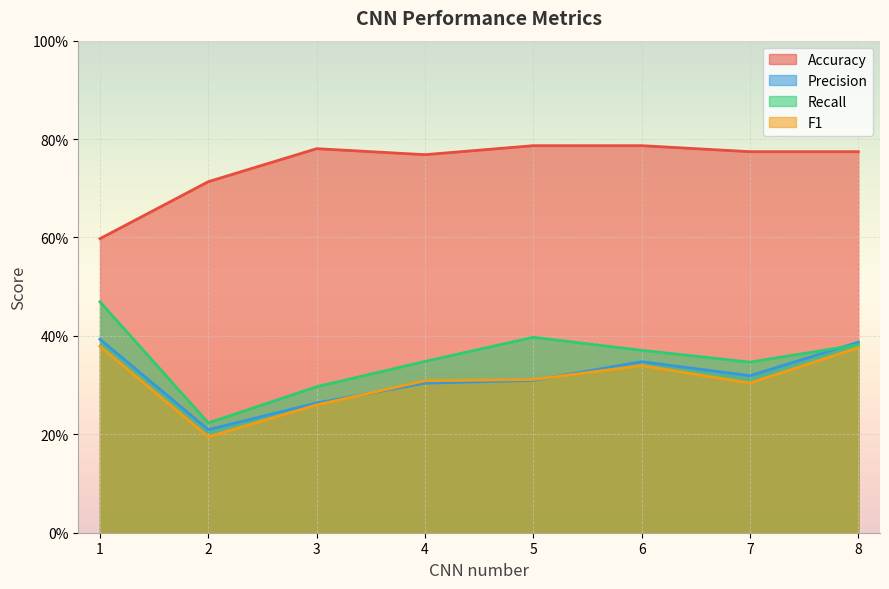

Does the chart display data point markers on the line(s)?

No